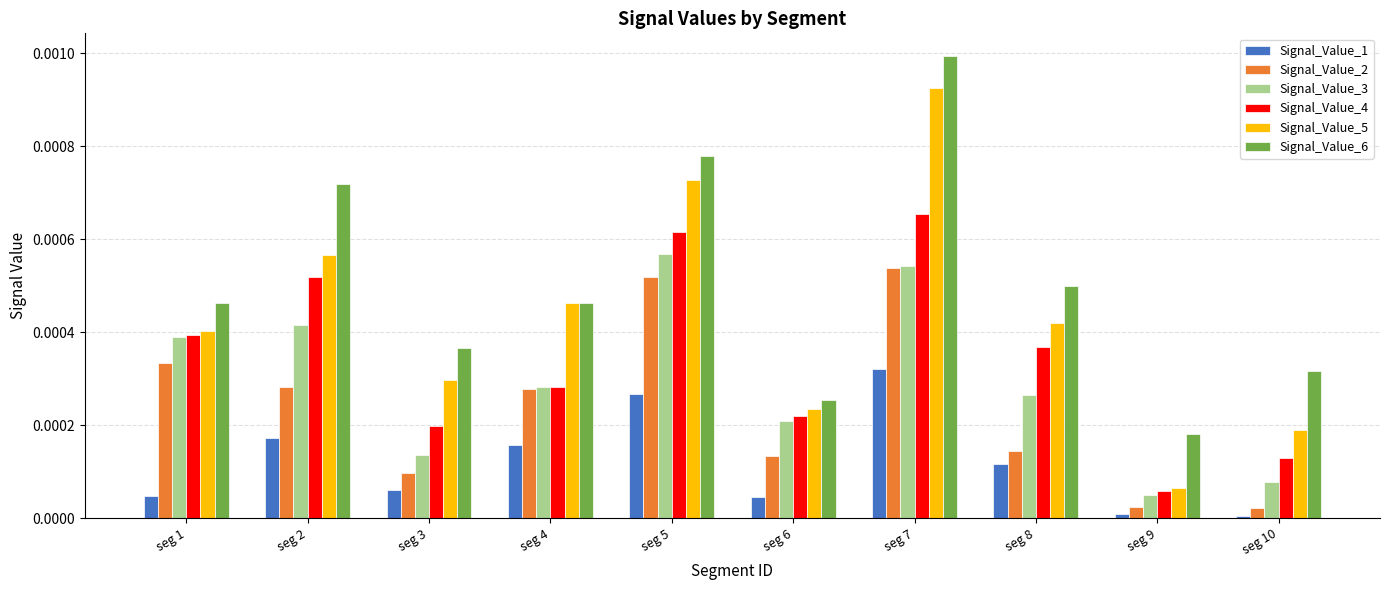

Rank the series at seg 5 from highest to lowest value.

Signal_Value_6, Signal_Value_5, Signal_Value_4, Signal_Value_3, Signal_Value_2, Signal_Value_1